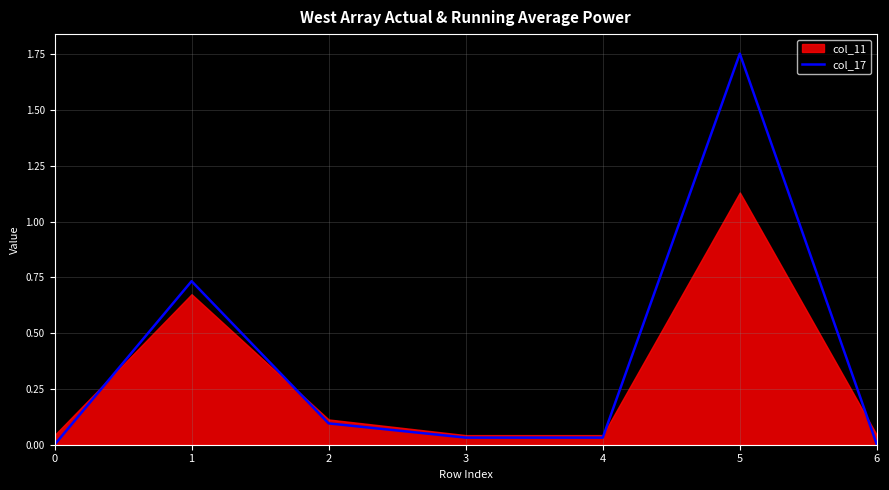

Reading right to left, what are all the values shown in this chart?

6=0.0	5=1.8	4=0.0	3=0.0	2=0.1	1=0.7	0=0.0